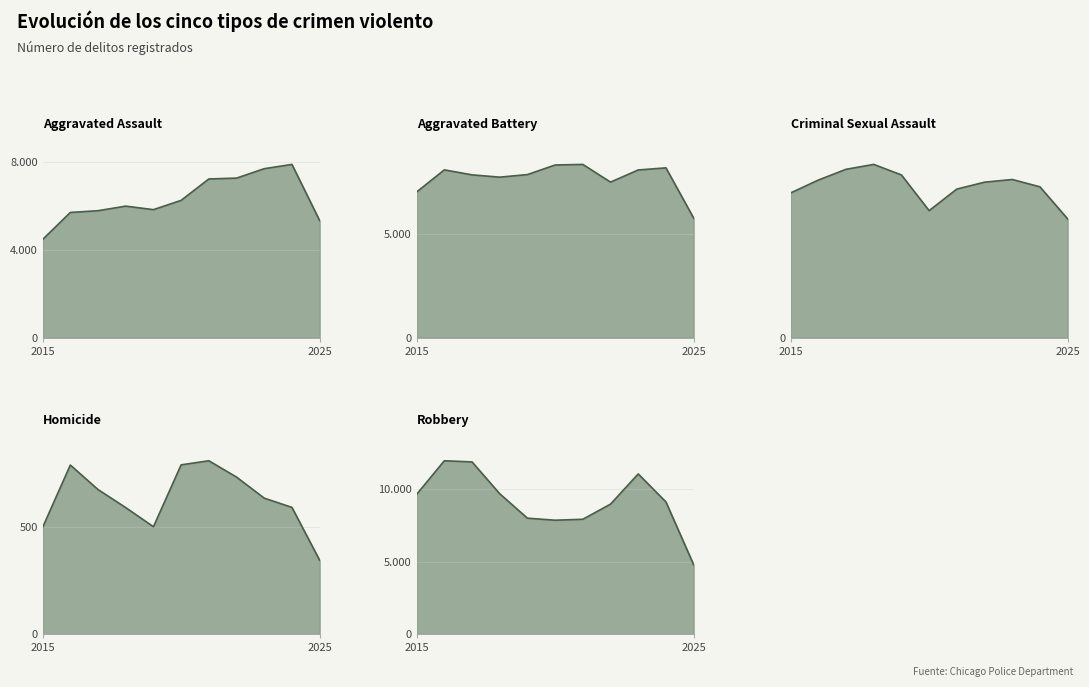

True or false: Aggravated Battery and Robbery intersect in this chart.

True